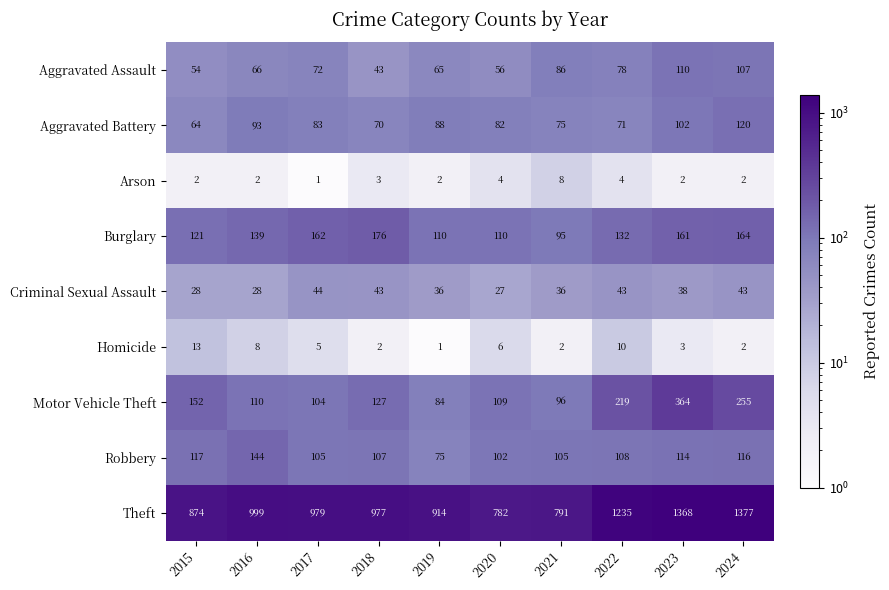

List the series in order of their peak value, lowest first.

Arson, Homicide, Criminal Sexual Assault, Aggravated Assault, Aggravated Battery, Robbery, Burglary, Motor Vehicle Theft, Theft